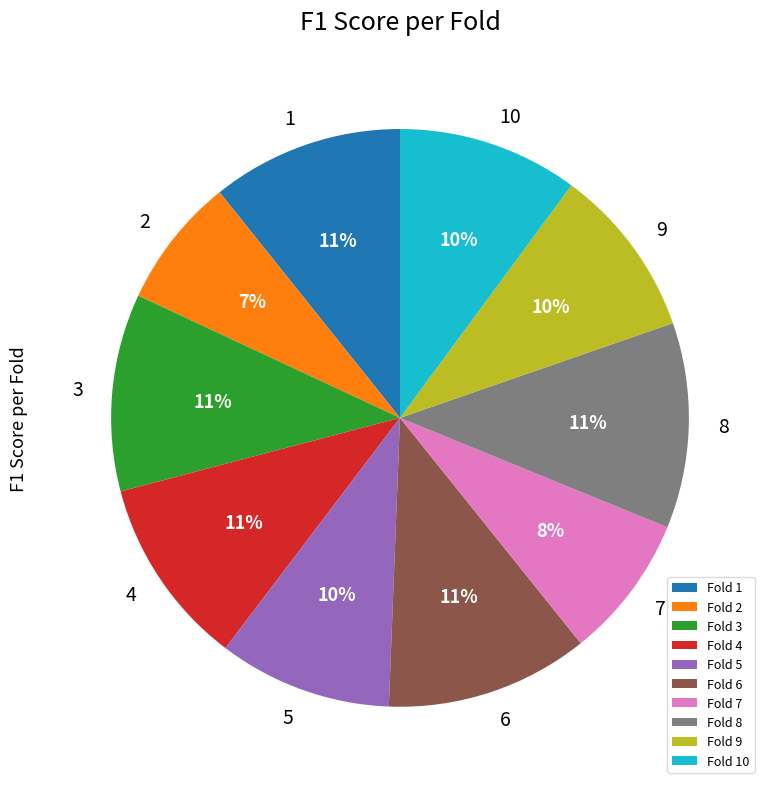

To the nearest percent, what percentage of the pie is Fold 9?

10%